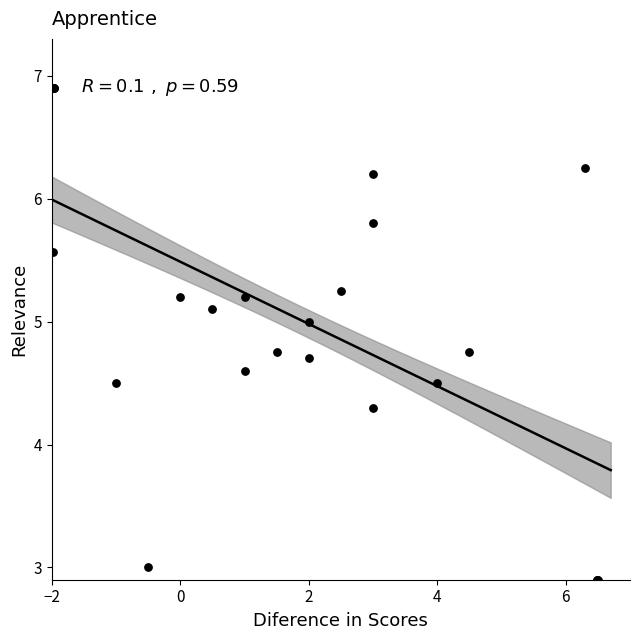

What Y value in the scatter plot is closest to 4?

4.3